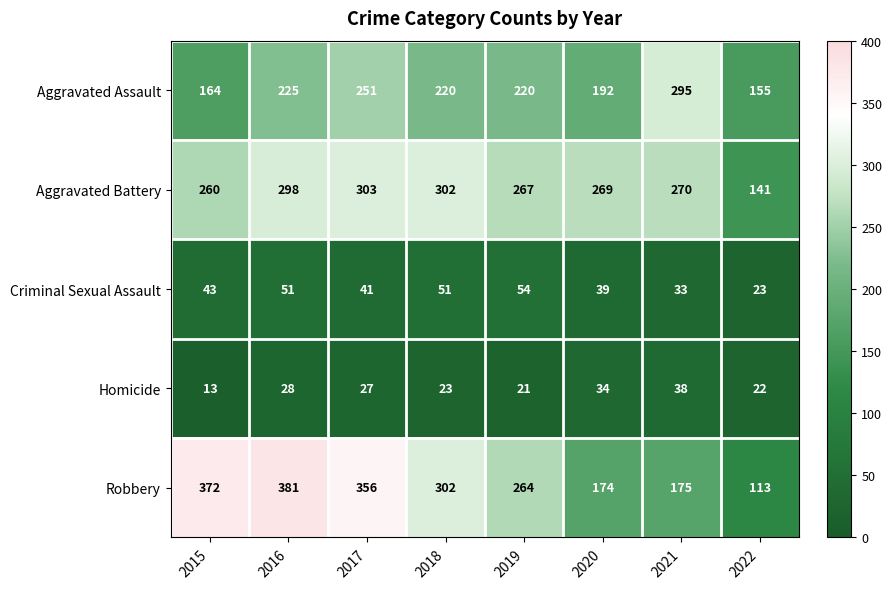

What is the difference between the Aggravated Battery values at 2018 and 2015?

42